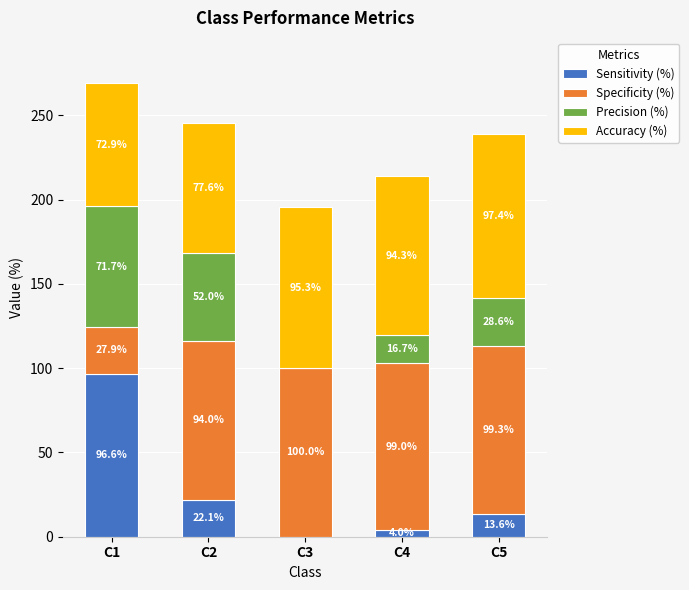

What is the total value across all series at C5?

238.9